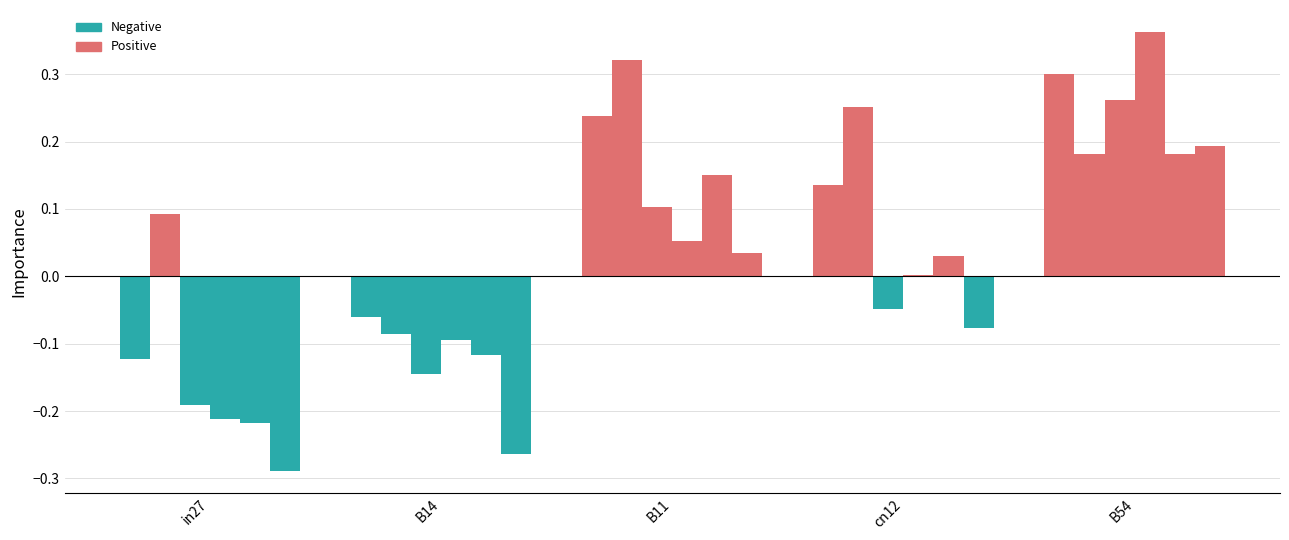

How many groups of bars are there?

5